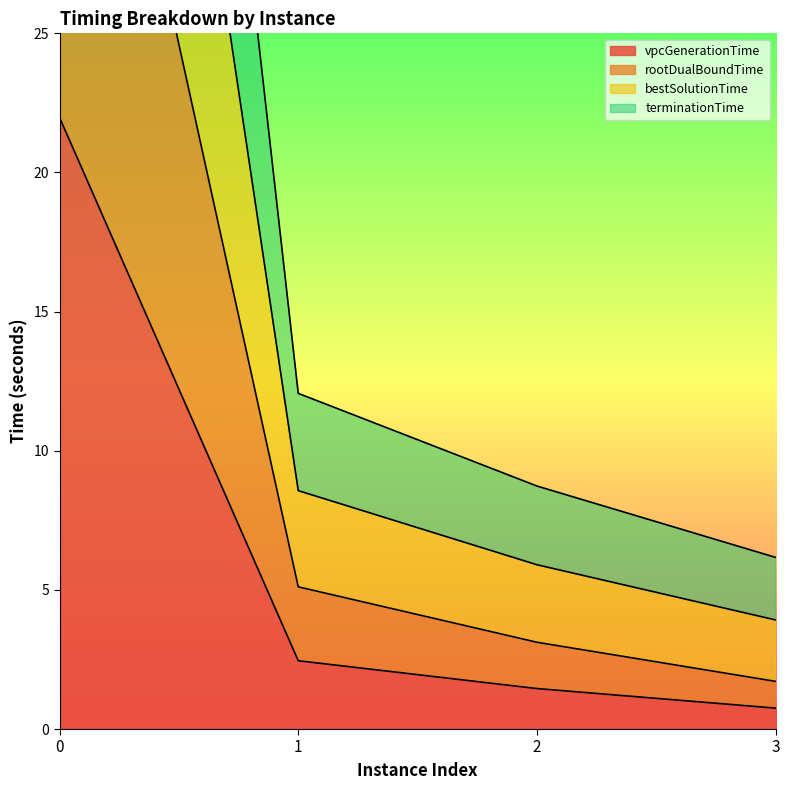

How many lines are shown in the chart?

4